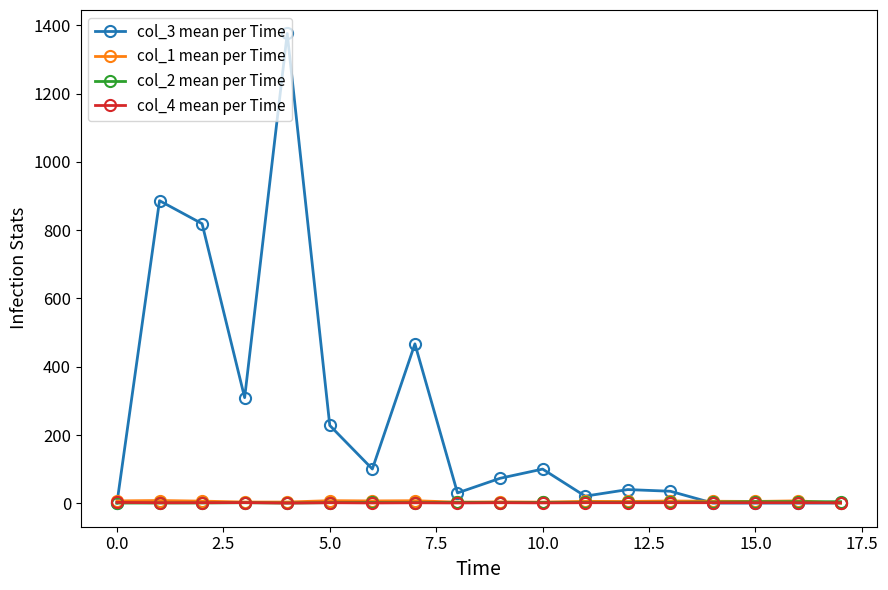

What is the greatest value displayed?

1376.0